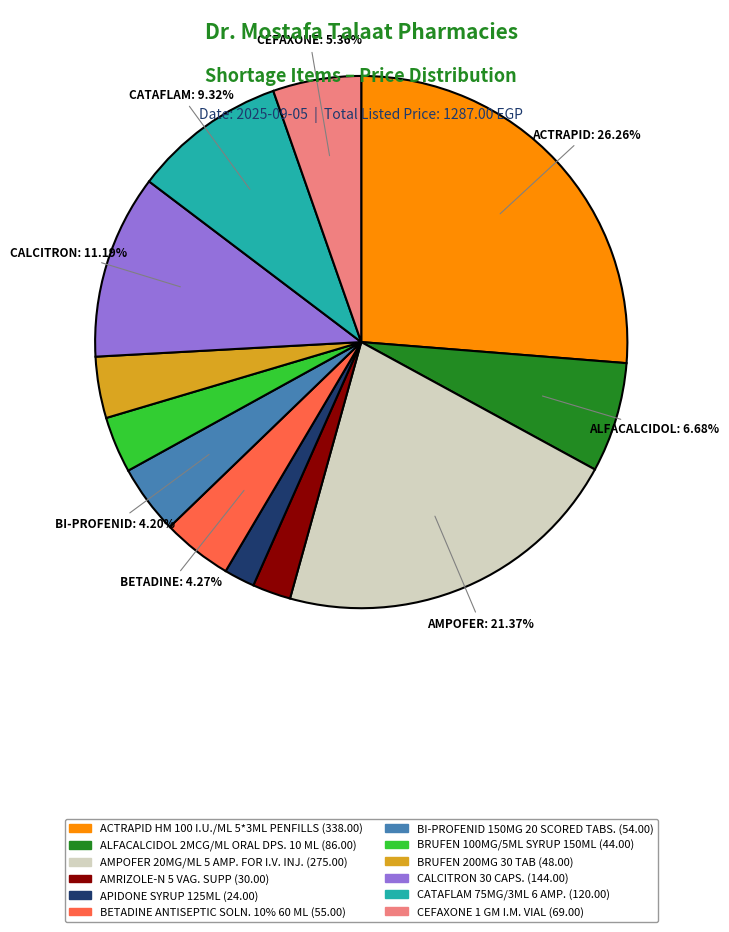

To the nearest percent, what percentage of the pie is BRUFEN 200MG 30 TAB?

4%